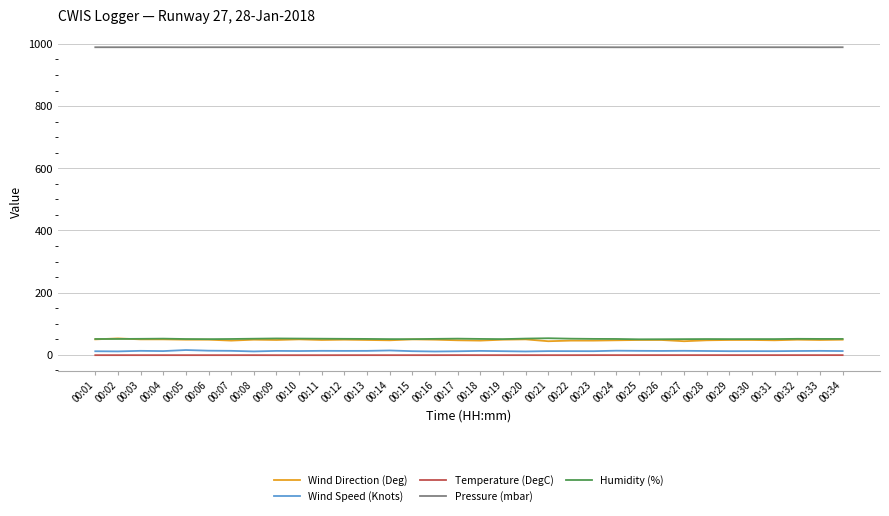

Read the Temperature (DegC) value at 00:08.

-0.8